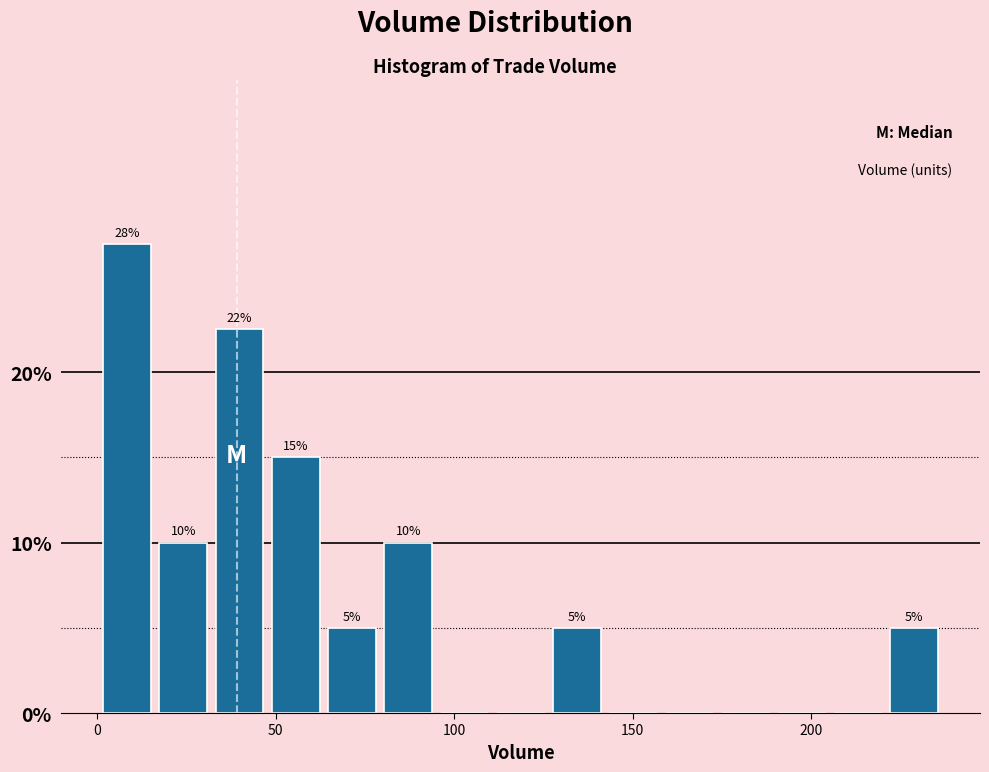

Around what value on the x-axis is the tallest bar? Give the approximate position of its centre, as read against the axis.

10